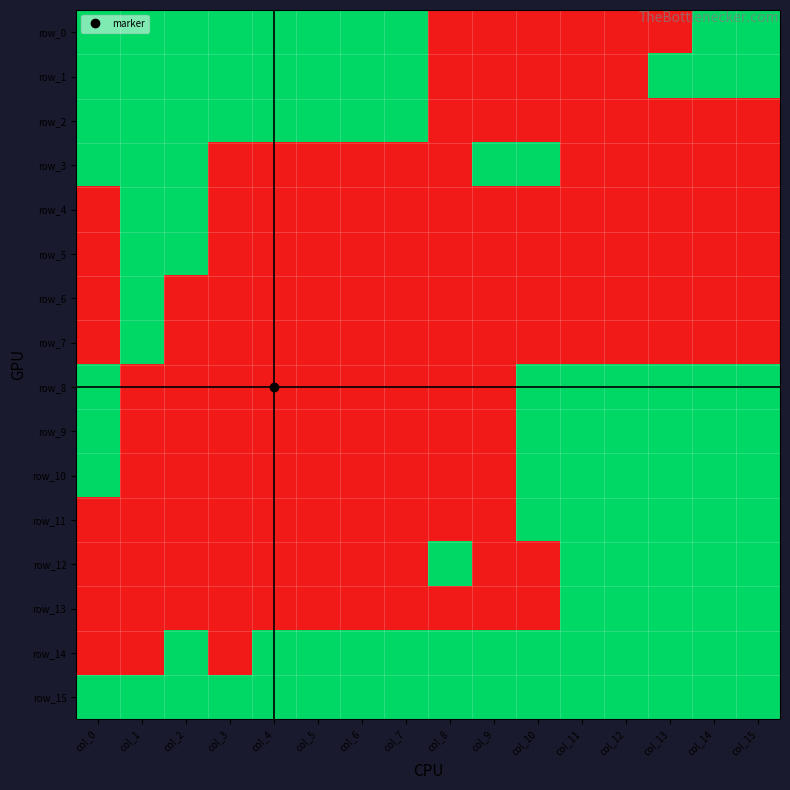

Which label corresponds to the smallest value in the chart?

col_8